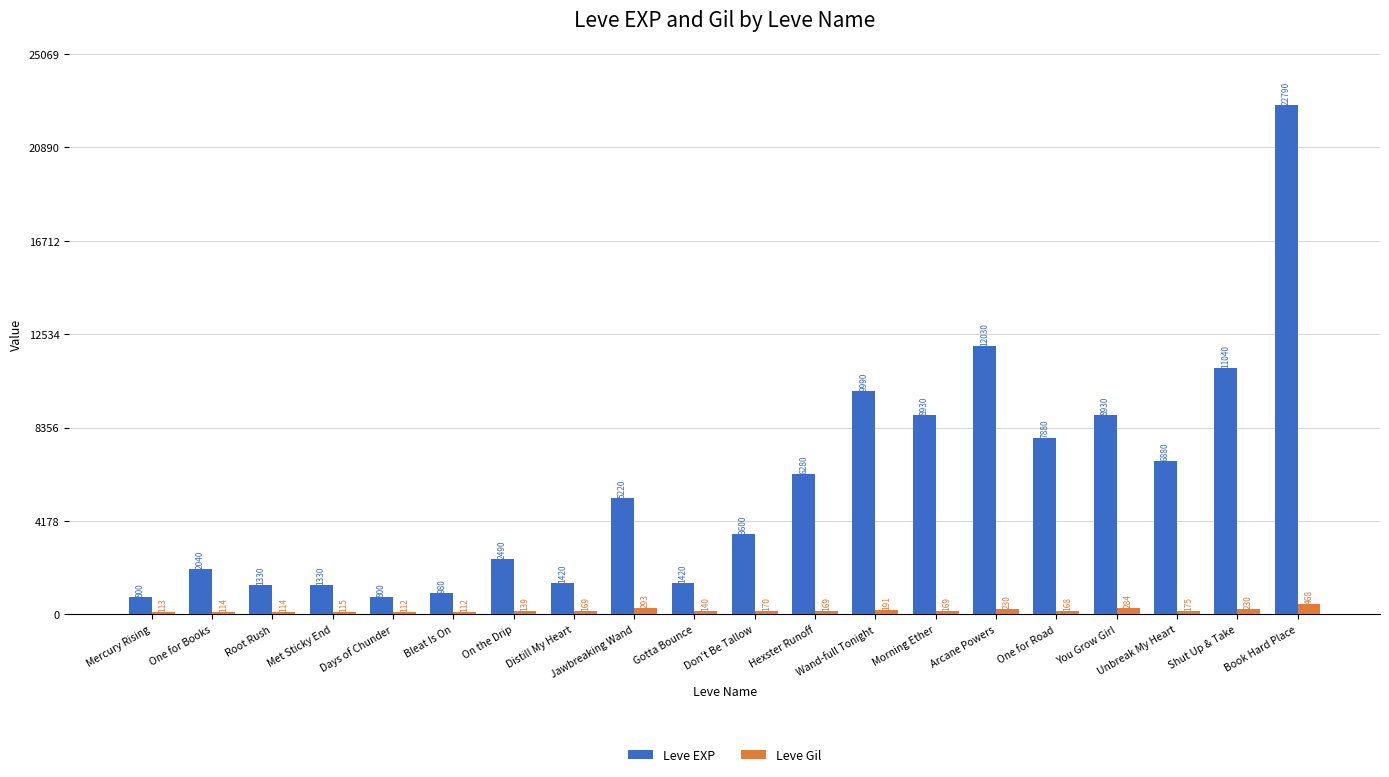

What is the difference between the highest and lowest values at Hexster Runoff?

6111